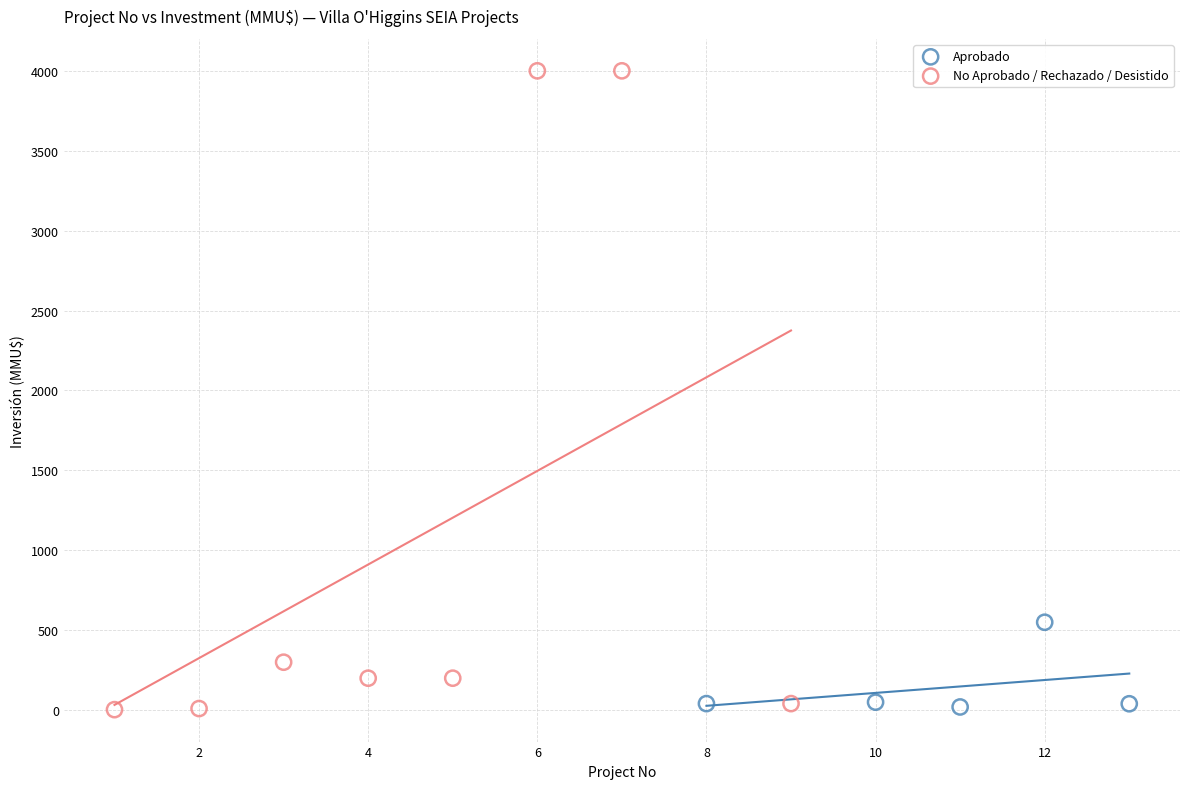

Which series contains the highest Y value?

No Aprobado / Rechazado / Desistido